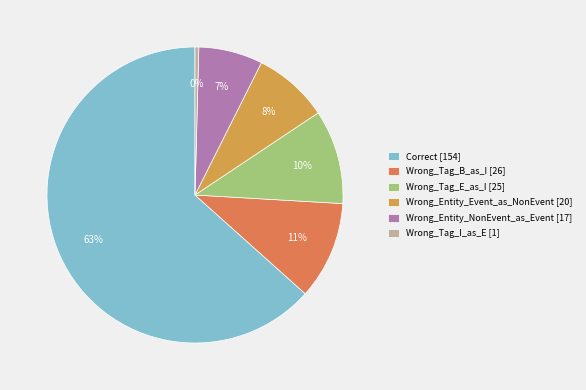

Between Wrong_Tag_E_as_I and Wrong_Tag_I_as_E, which is larger?

Wrong_Tag_E_as_I